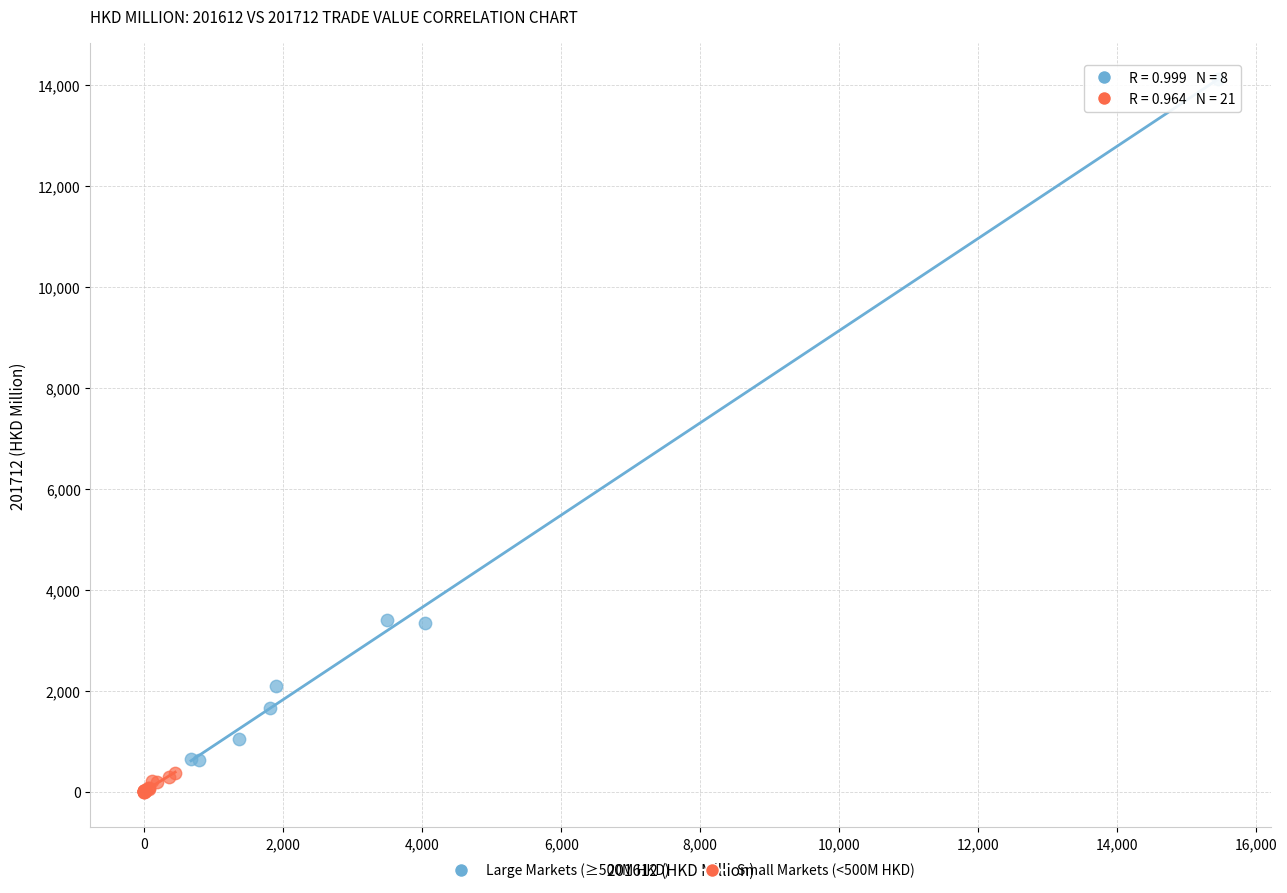

Which series contains the lowest Y value?

Small Markets (<500M HKD)